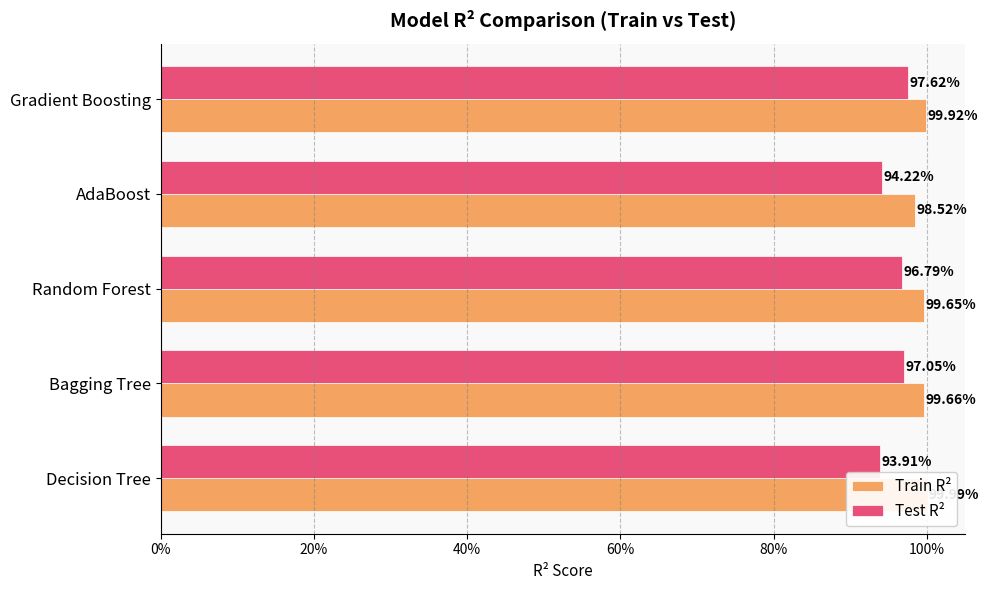

How many series are shown in this chart?

2